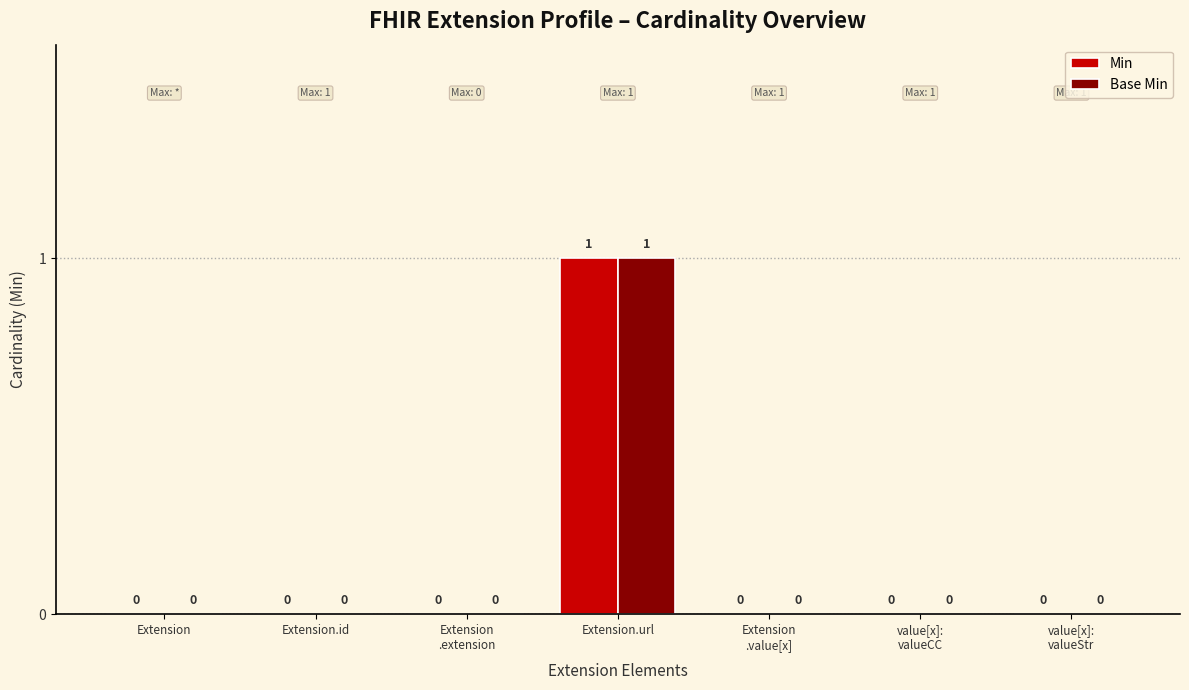

At which category is the sum across all series the highest?

Extension.url